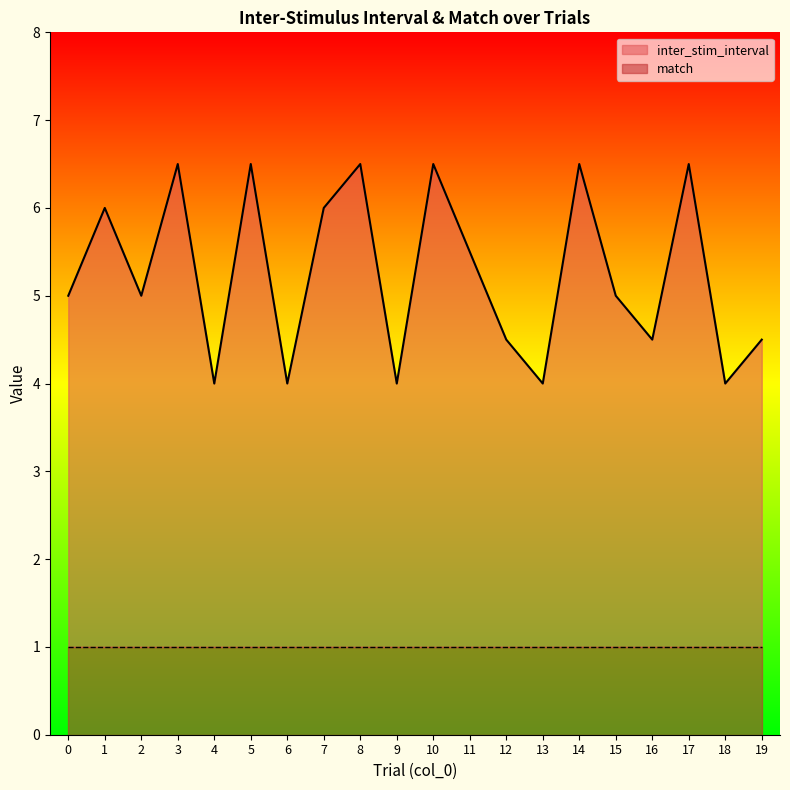

Where is the first local minimum?

2